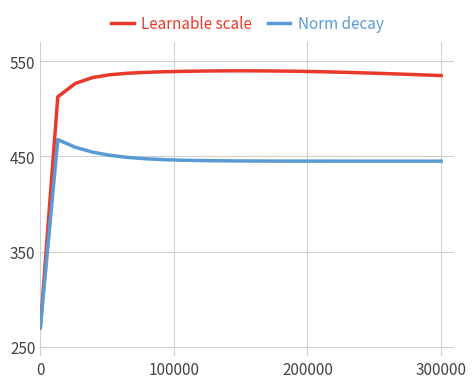

Rank the series by their average value, from highest to lowest.

Learnable scale, Norm decay